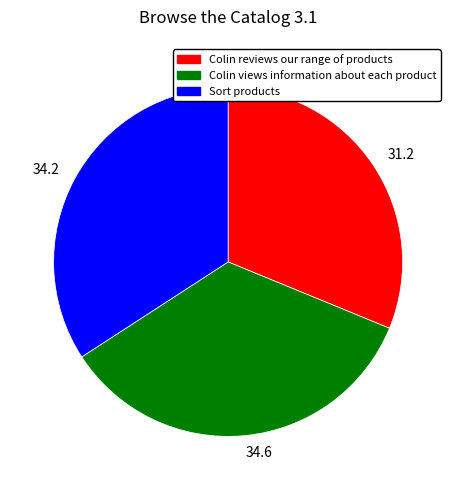

Which slice is the smallest?

31.2